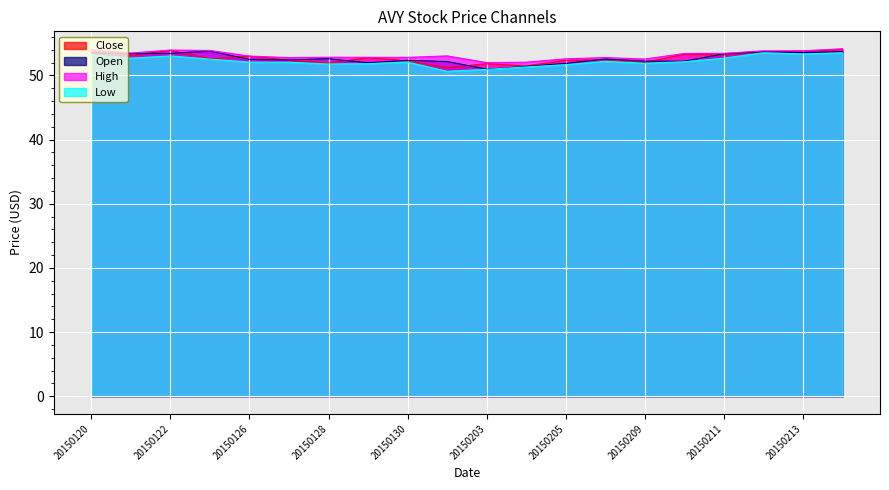

What is the difference between the maximum and minimum values in the Close series?

2.8